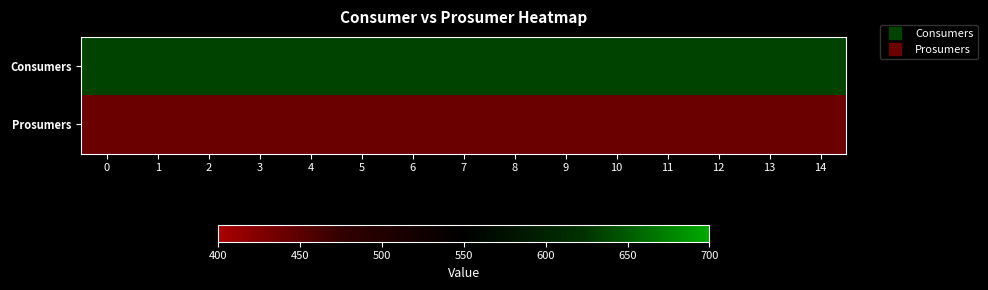

What is the spread (max minus min) of values at 0?

195